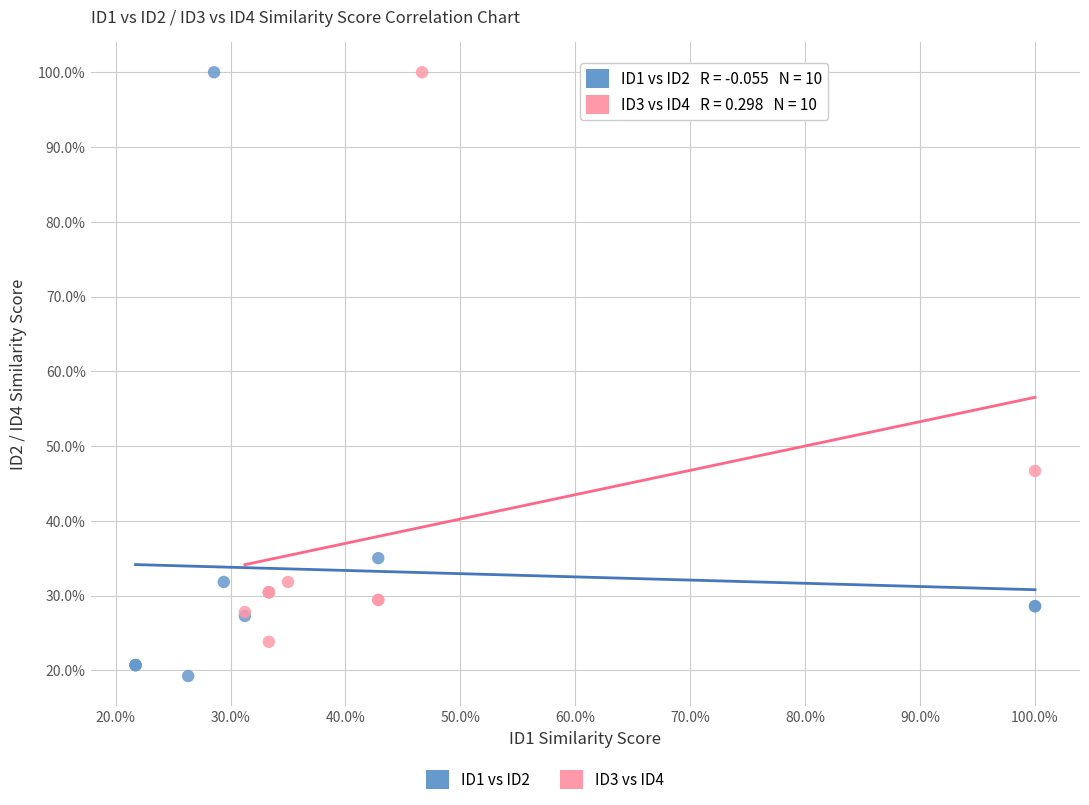

Which series has the widest spread of Y values?

ID1 vs ID2